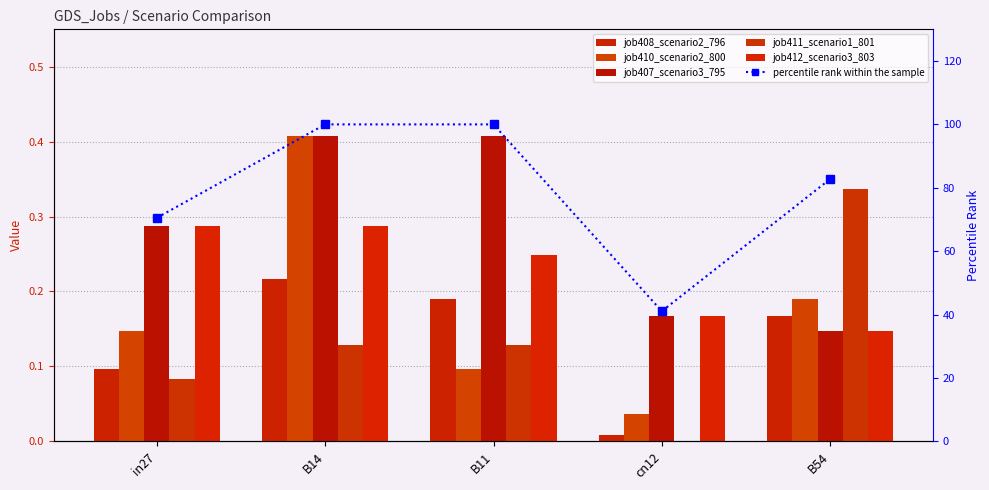

What is the sum of the percentile rank within the sample values at cn12 and in27?

111.6